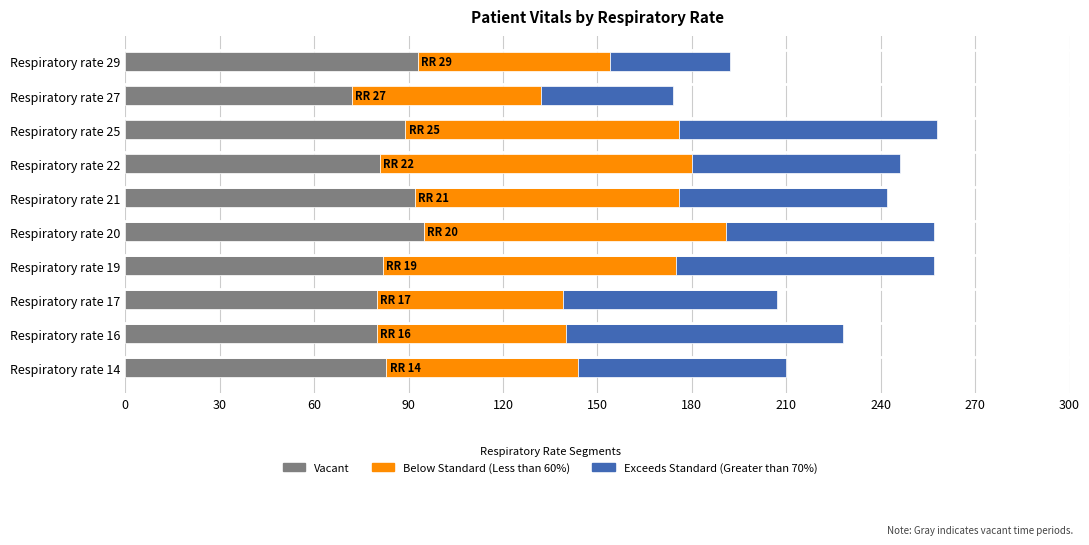

Which category has the lowest value in the Vacant series?

Respiratory rate 27